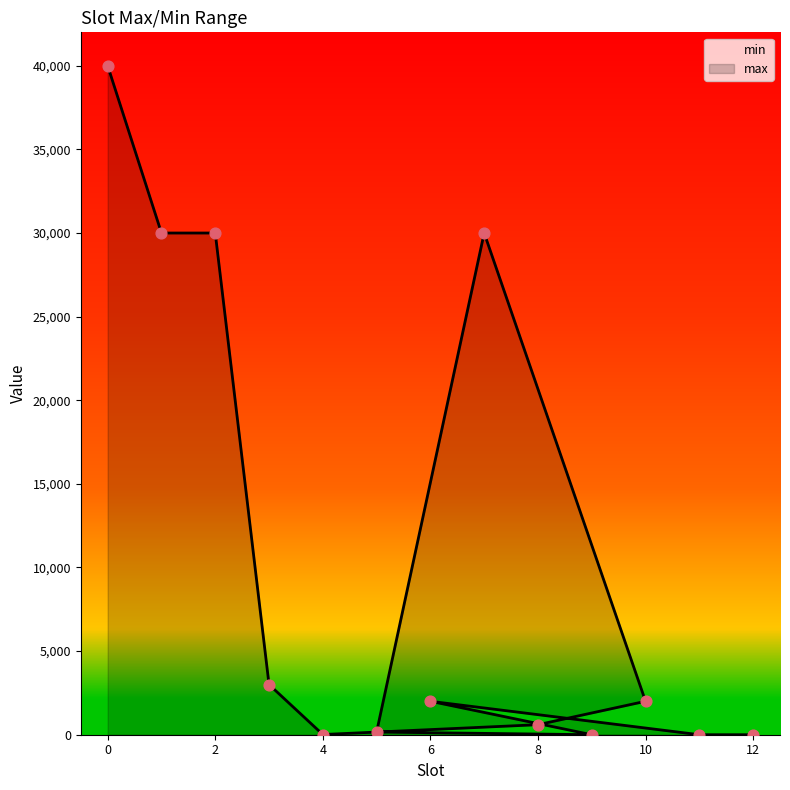

Between 5 and 4, which is larger?

5